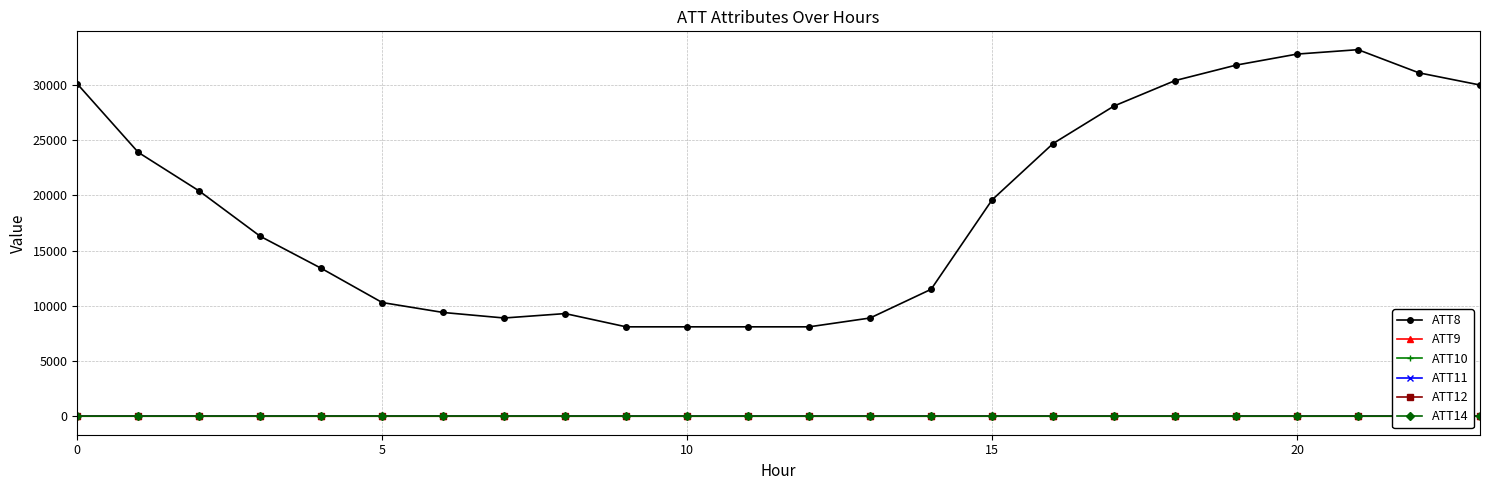

Reading left to right, what are all the values shown in this chart?

ATT8: 30100.0	23900.0	20400.0	16300.0	13400.0	10300.0	9400.0	8900.0	9300.0	8100.0	8100.0	8100.0	8100.0	8900.0	11500.0	19600.0	24700.0	28100.0	30400.0	31800.0	32800.0	33200.0	31100.0	30000.0
ATT9: -10.0	-10.0	-10.0	-10.0	-10.0	-10.0	-10.0	-10.0	-10.0	-10.0	-10.0	-10.0	-10.0	-10.0	-10.0	-10.0	-10.0	-10.0	-10.0	-10.0	-10.0	-10.0	-10.0	-10.0
ATT10: -10.0	-10.0	-10.0	-10.0	-10.0	-10.0	-10.0	-10.0	-10.0	-10.0	-10.0	-10.0	-10.0	-10.0	-10.0	-10.0	-10.0	-10.0	-10.0	-10.0	-10.0	-10.0	-10.0	-10.0
ATT11: -10.0	-10.0	-10.0	-10.0	-10.0	-10.0	-10.0	-10.0	-10.0	-10.0	-10.0	-10.0	-10.0	-10.0	-10.0	-10.0	-10.0	-10.0	-10.0	-10.0	-10.0	-10.0	-10.0	-10.0
ATT12: 3.6	3.3	1.6	1.0	0.9	2.0	1.8	1.0	2.2	1.7	1.2	1.4	0.9	0.4	0.8	2.7	2.7	3.4	3.3	2.2	2.2	2.8	3.0	3.0
ATT14: 13.8	14.6	16.5	18.2	20.0	21.1	22.6	21.6	18.9	15.6	15.6	14.3	14.2	14.2	13.8	13.2	14.1	13.9	14.6	14.3	15.0	13.6	13.8	13.3